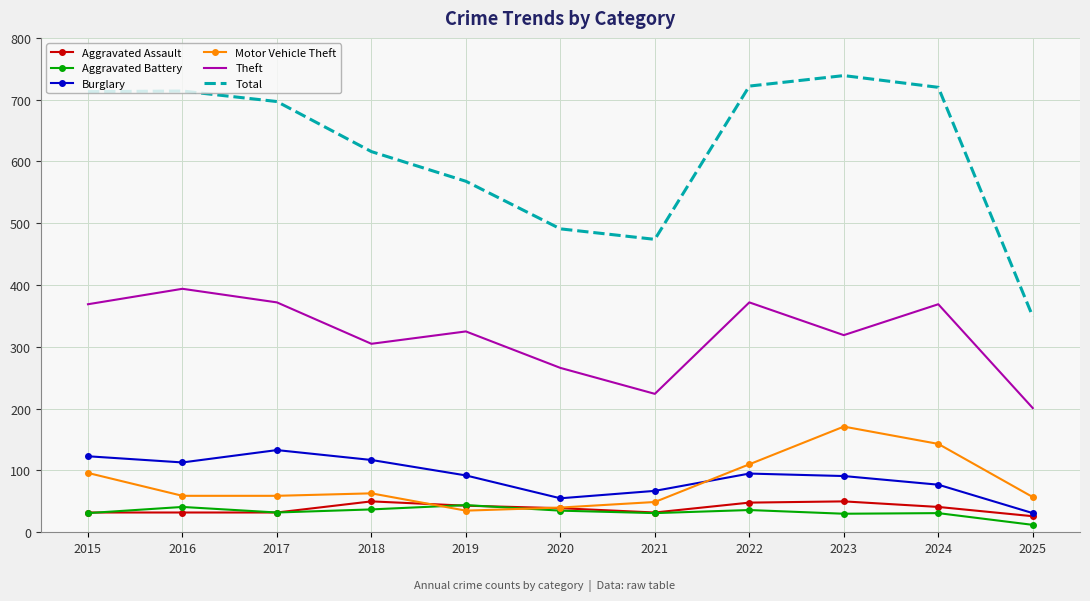

What are all the series names shown in the legend?

Aggravated Assault, Aggravated Battery, Burglary, Motor Vehicle Theft, Theft, Total